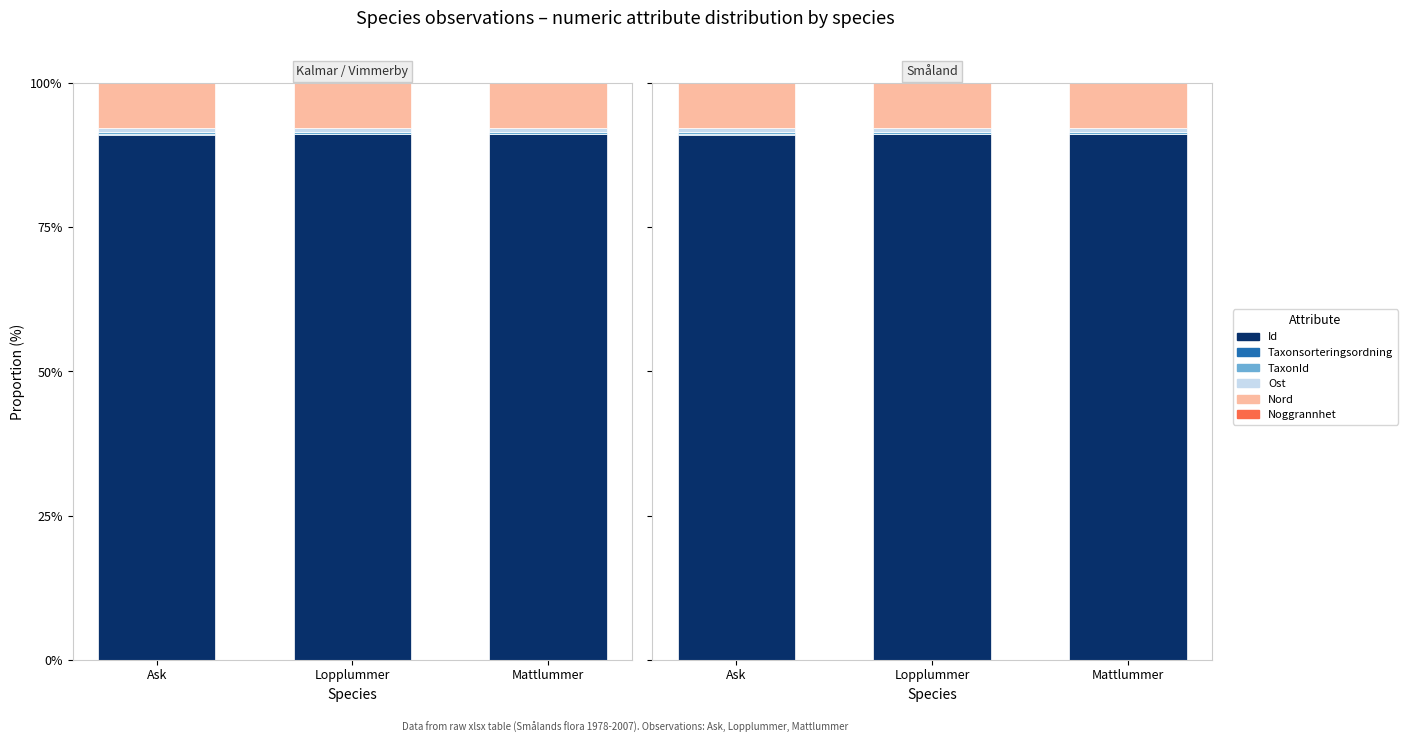

Between Lopplummer and Mattlummer, which series saw the biggest shift?

Id